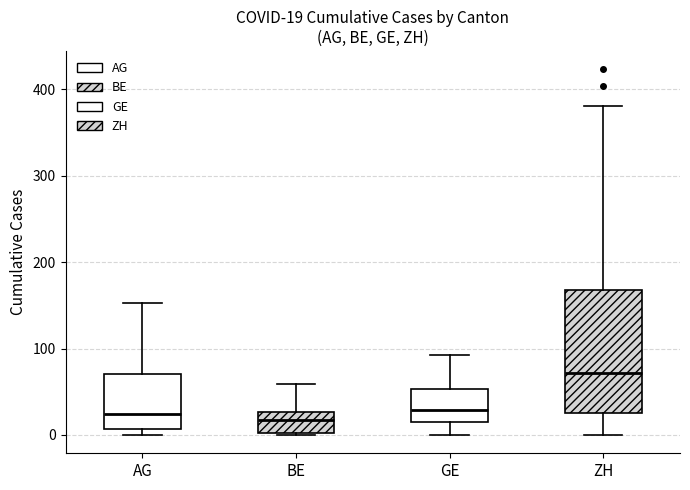

Which box is the tallest, from its lower edge to its upper edge?

ZH